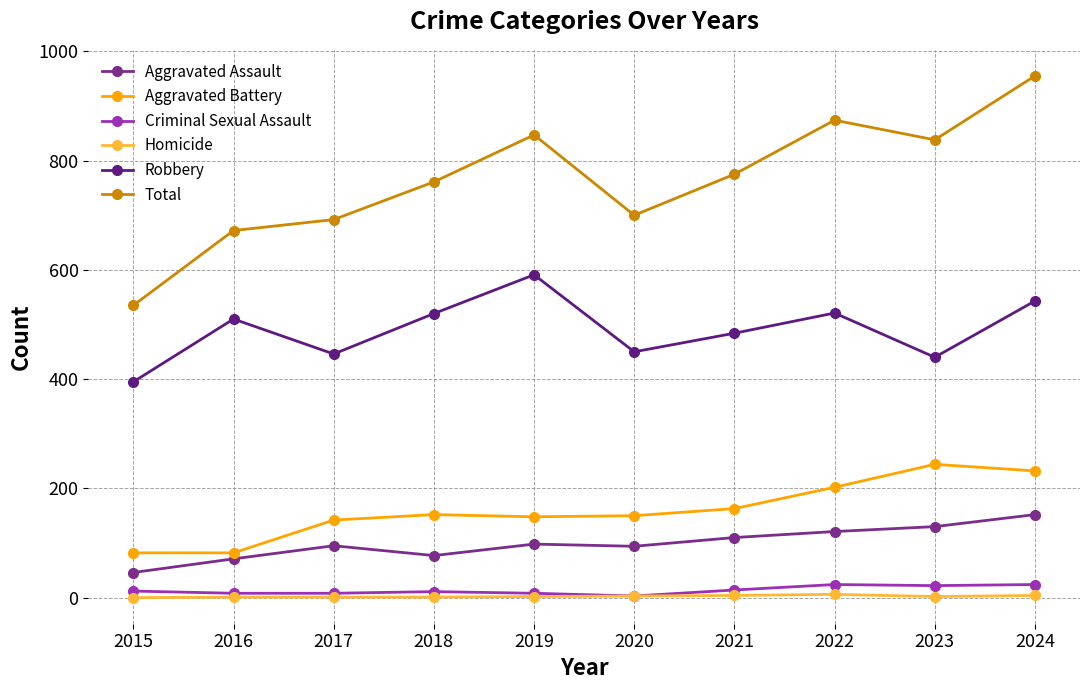

What is the difference between the second highest and minimum values in the Criminal Sexual Assault series?

21